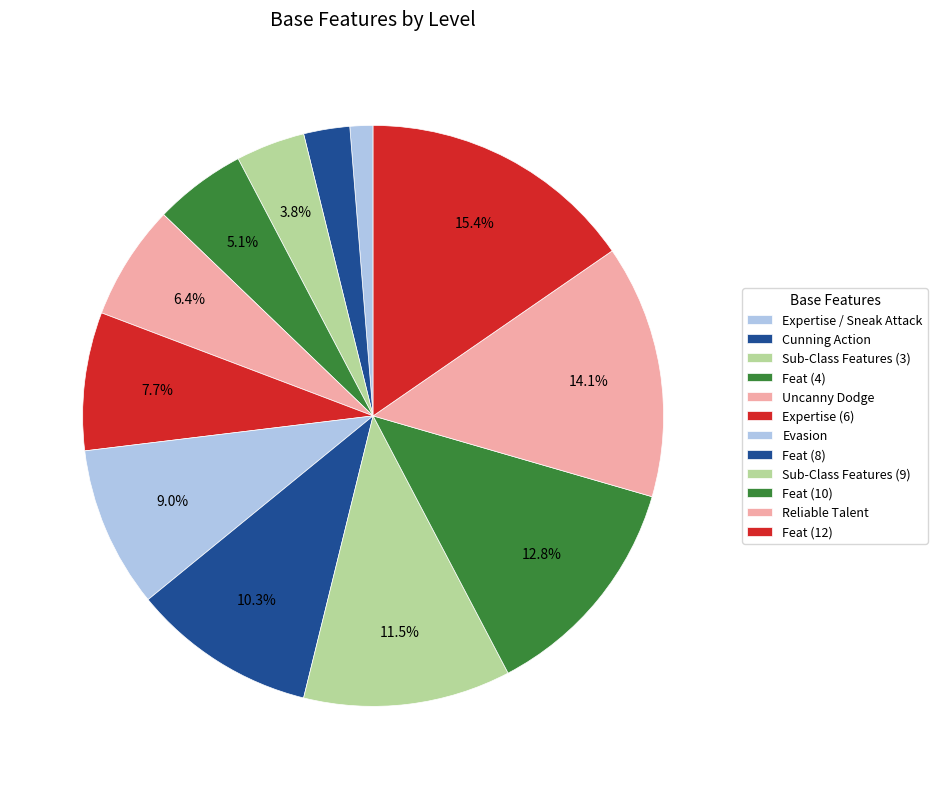

To the nearest percent, what percentage of the pie is Feat (10)?

13%